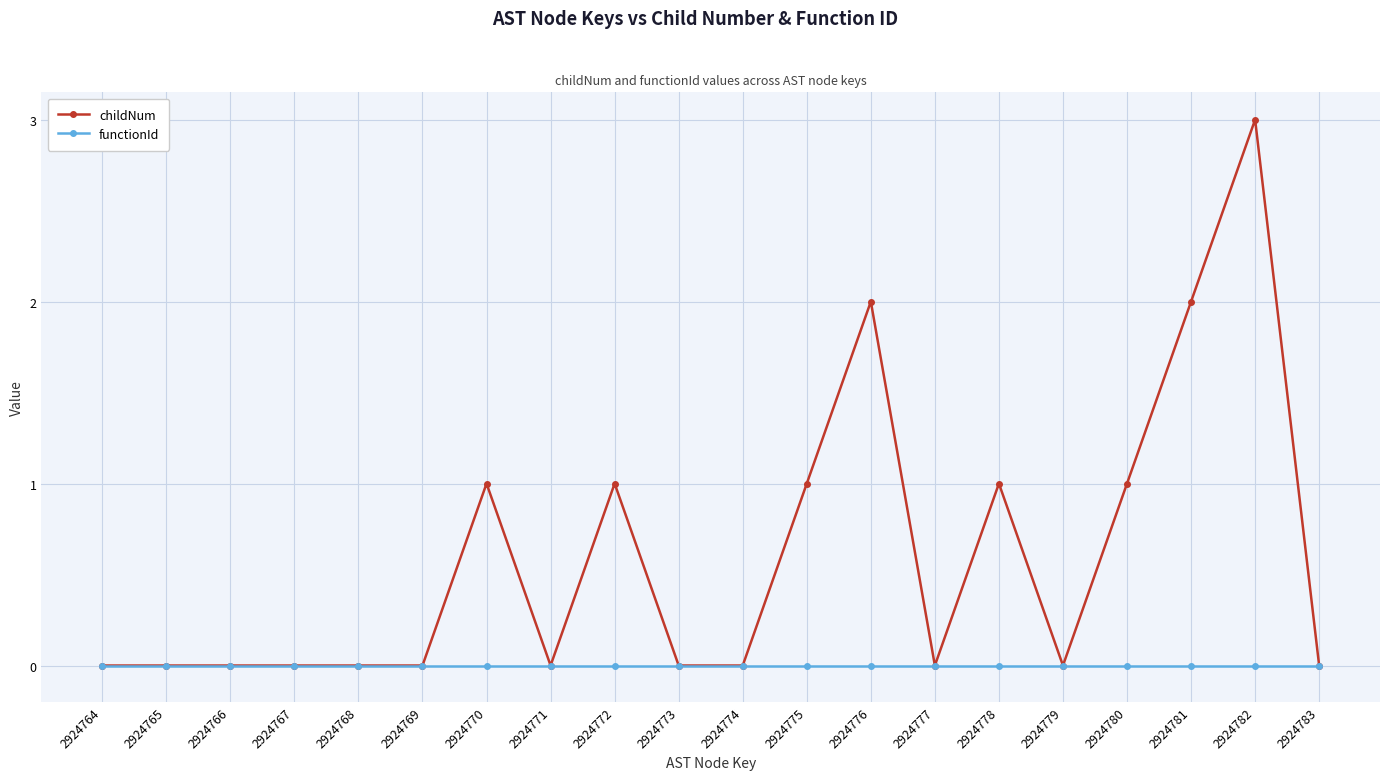

Which series has the largest range (max minus min)?

childNum